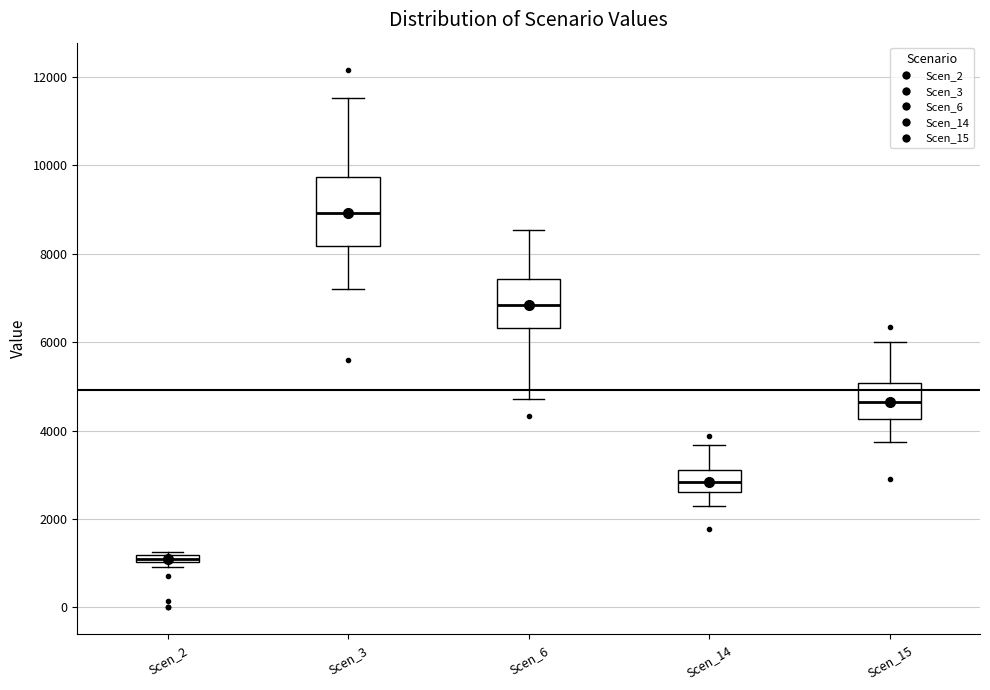

Where does the lower whisker of the box for Scen_6 end on the y-axis? The values are not printed on the chart, so give them approximately, as read against the axis.

4800